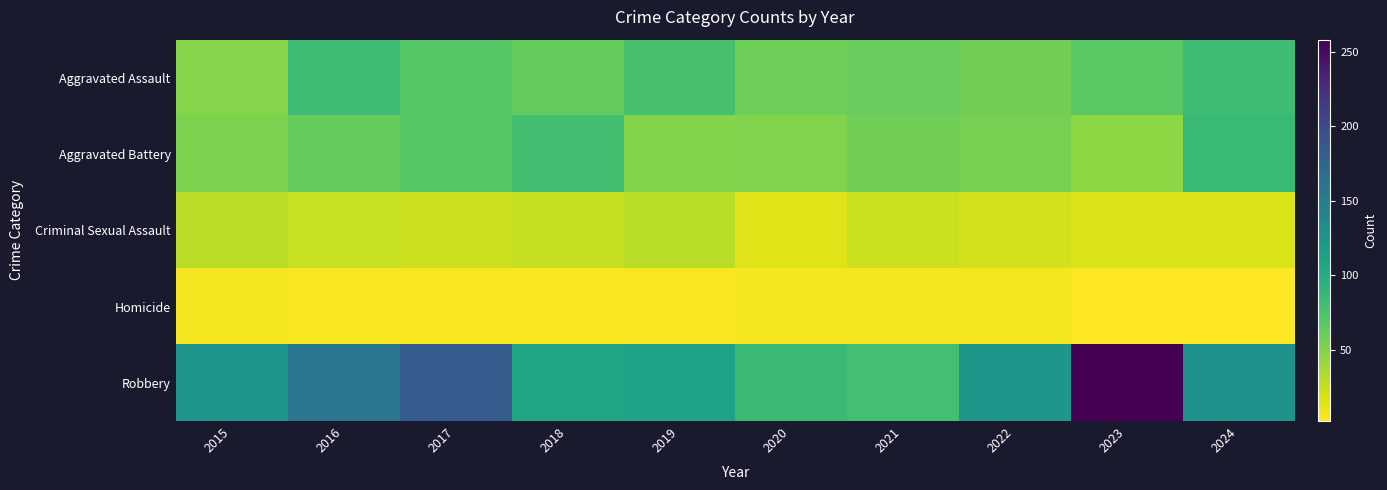

Rank the series at 2021 from highest to lowest value.

Robbery, Aggravated Assault, Aggravated Battery, Criminal Sexual Assault, Homicide